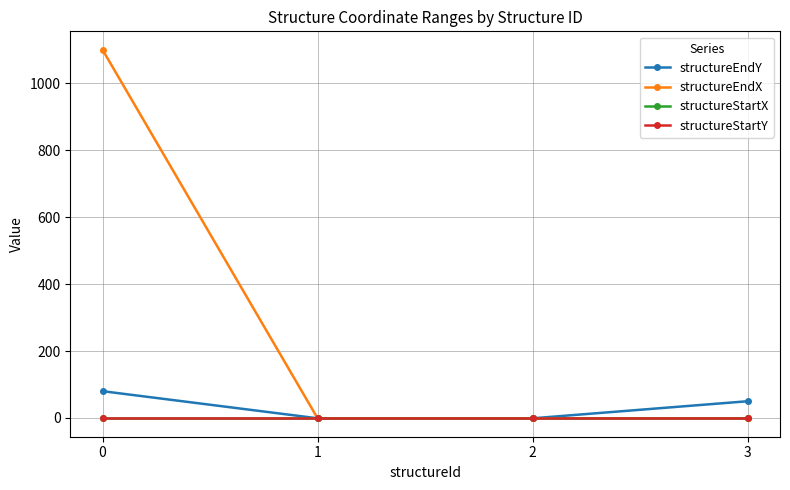

What is the difference between the structureEndY values at 3 and 0?

30